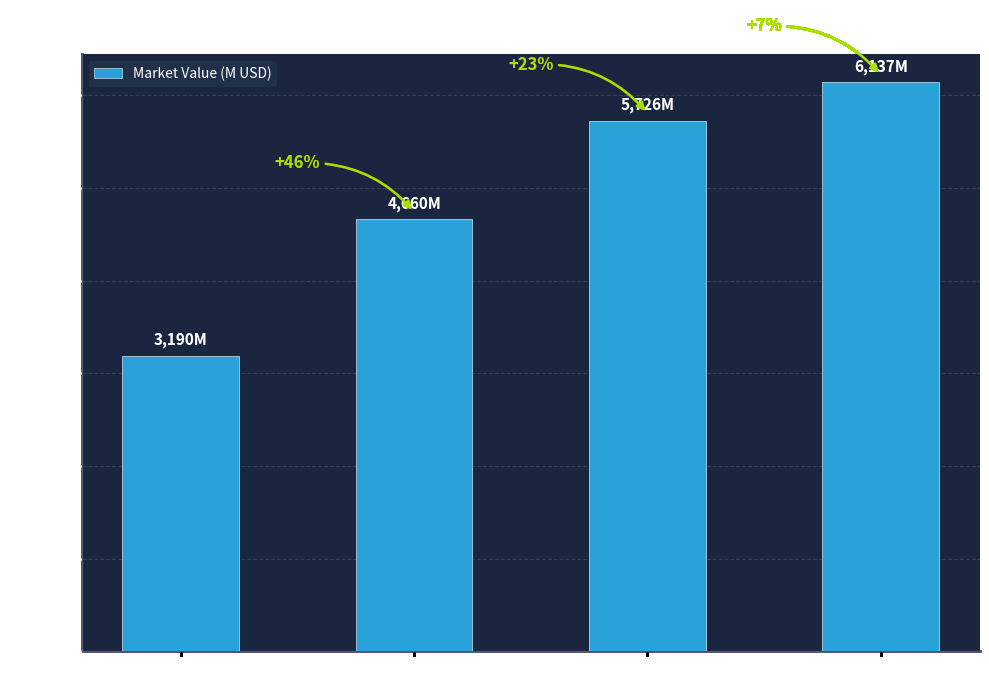

How many bars are there in total?

4